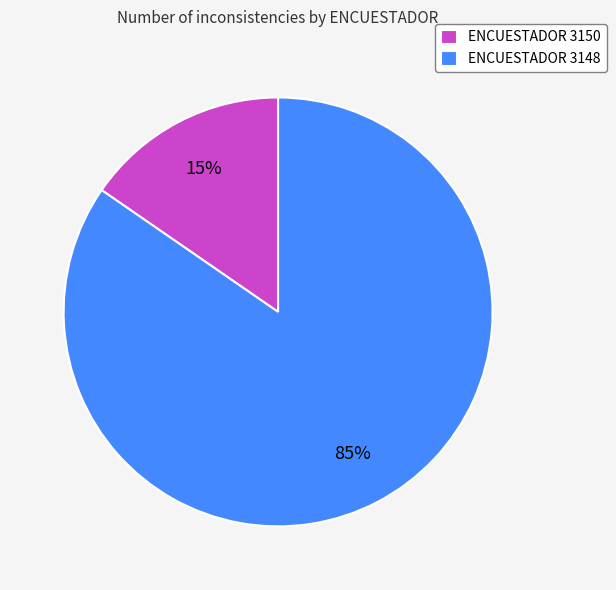

To the nearest percent, what portion does ENCUESTADOR 3148 represent?

85%